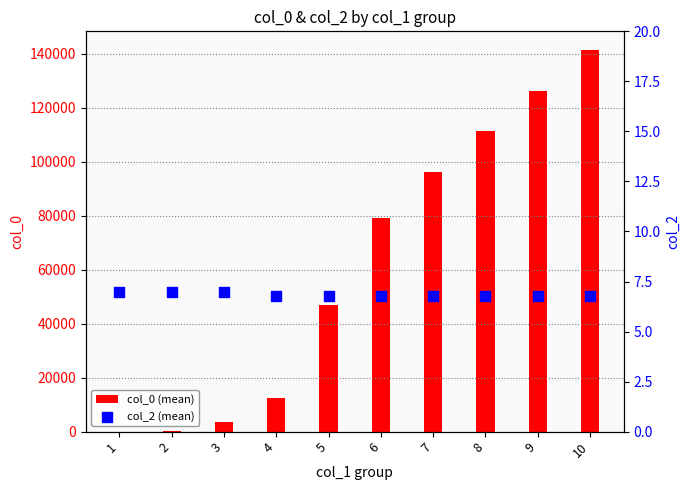

Which series reaches the minimum Y coordinate?

col_0 (mean)